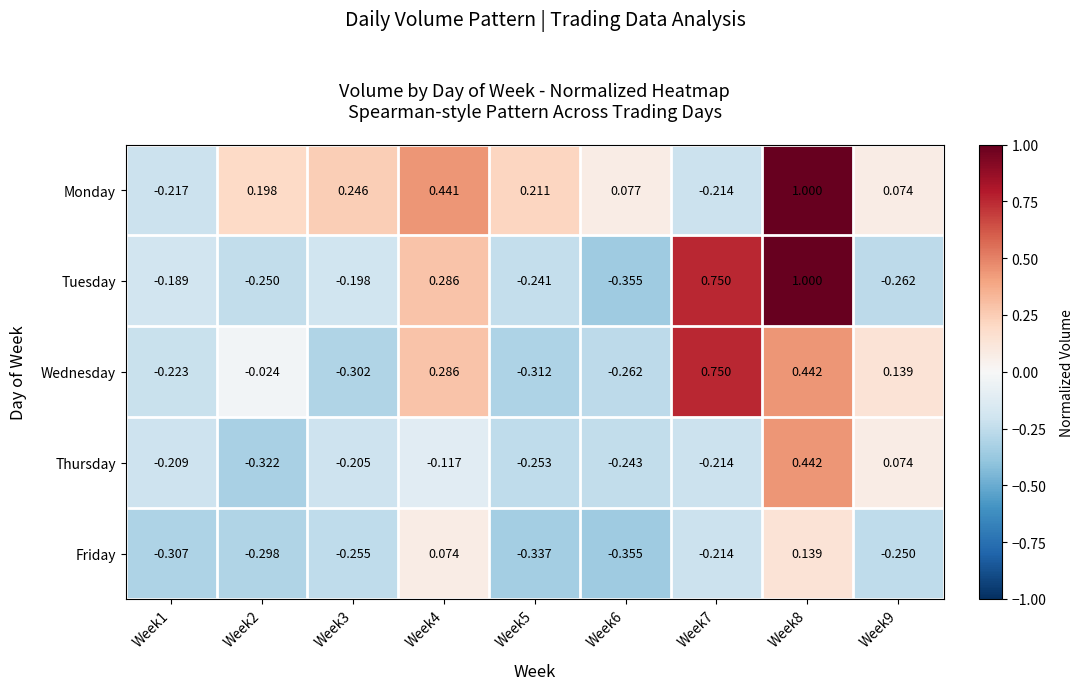

Which series has the largest total across all categories?

Monday